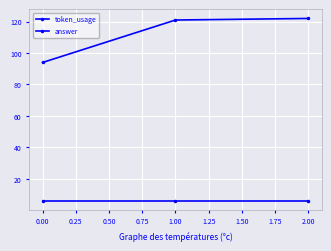

How many lines are shown in the chart?

2